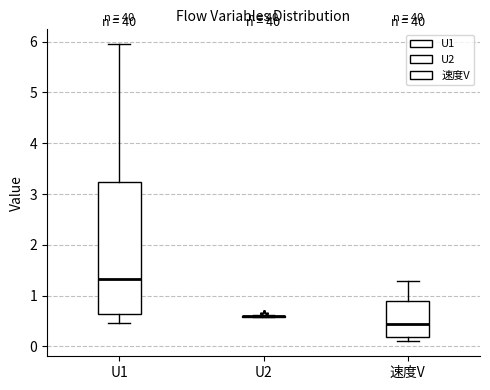

Reading left to right, read every box against the y-axis: the position of its median line, the range the box covers, and the ends of its whiskers. The values are not printed on the chart, so give them approximately, as read against the axis.

U1: median 1.3, box 0.6 to 3.2, whiskers 0.5 to 6.0
U2: box collapsed to a line at 0.6, whiskers 0.6 to 0.6
速度V: median 0.5, box 0.2 to 0.9, whiskers 0.1 to 1.3